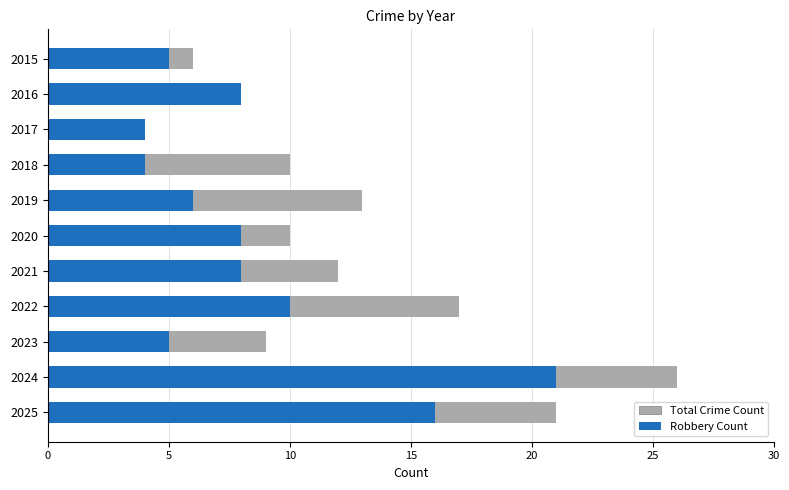

What is the approximate value of Total Crime Count at 2017?

4